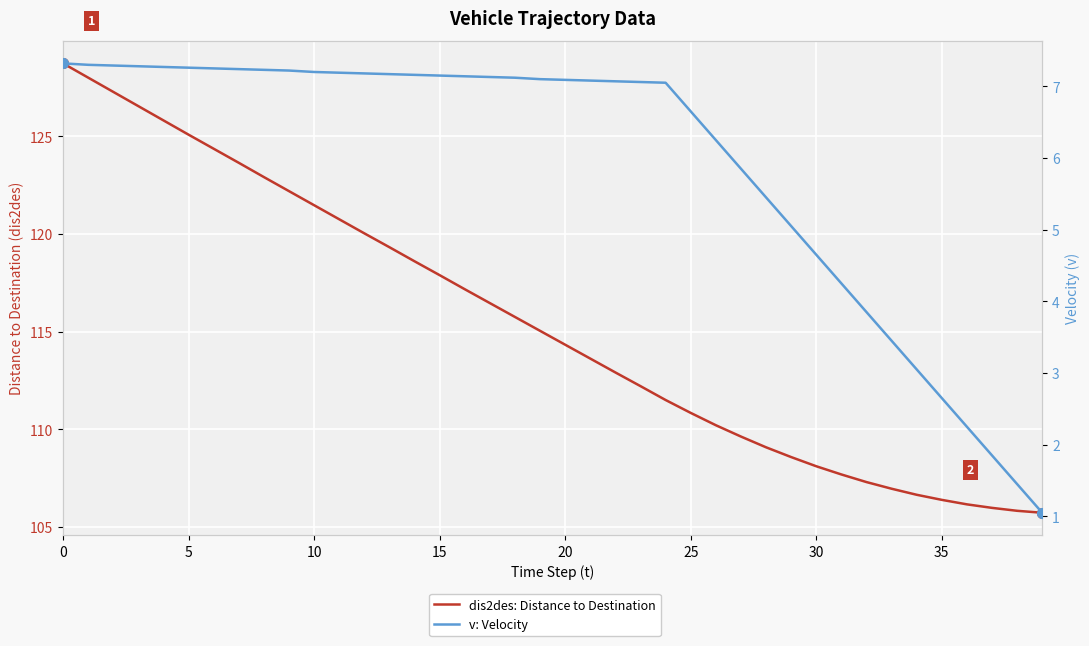

True or false: dis2des: Distance to Destination and v: Velocity cross at least once.

False